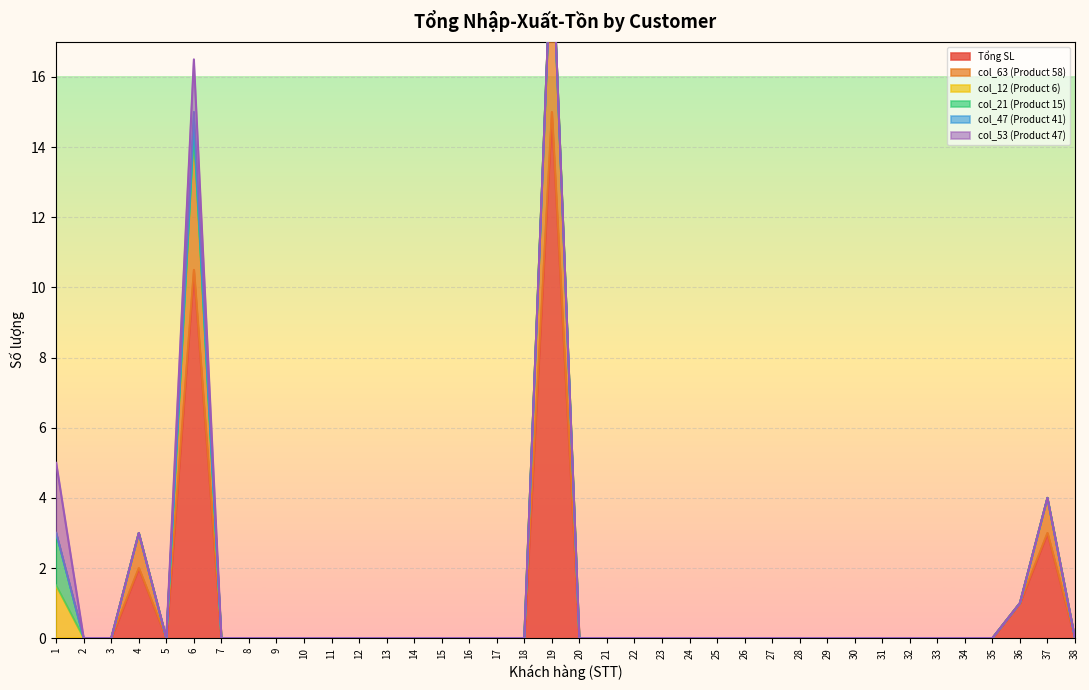

True or false: col_47 (Product 41) and col_53 (Product 47) intersect in this chart.

False